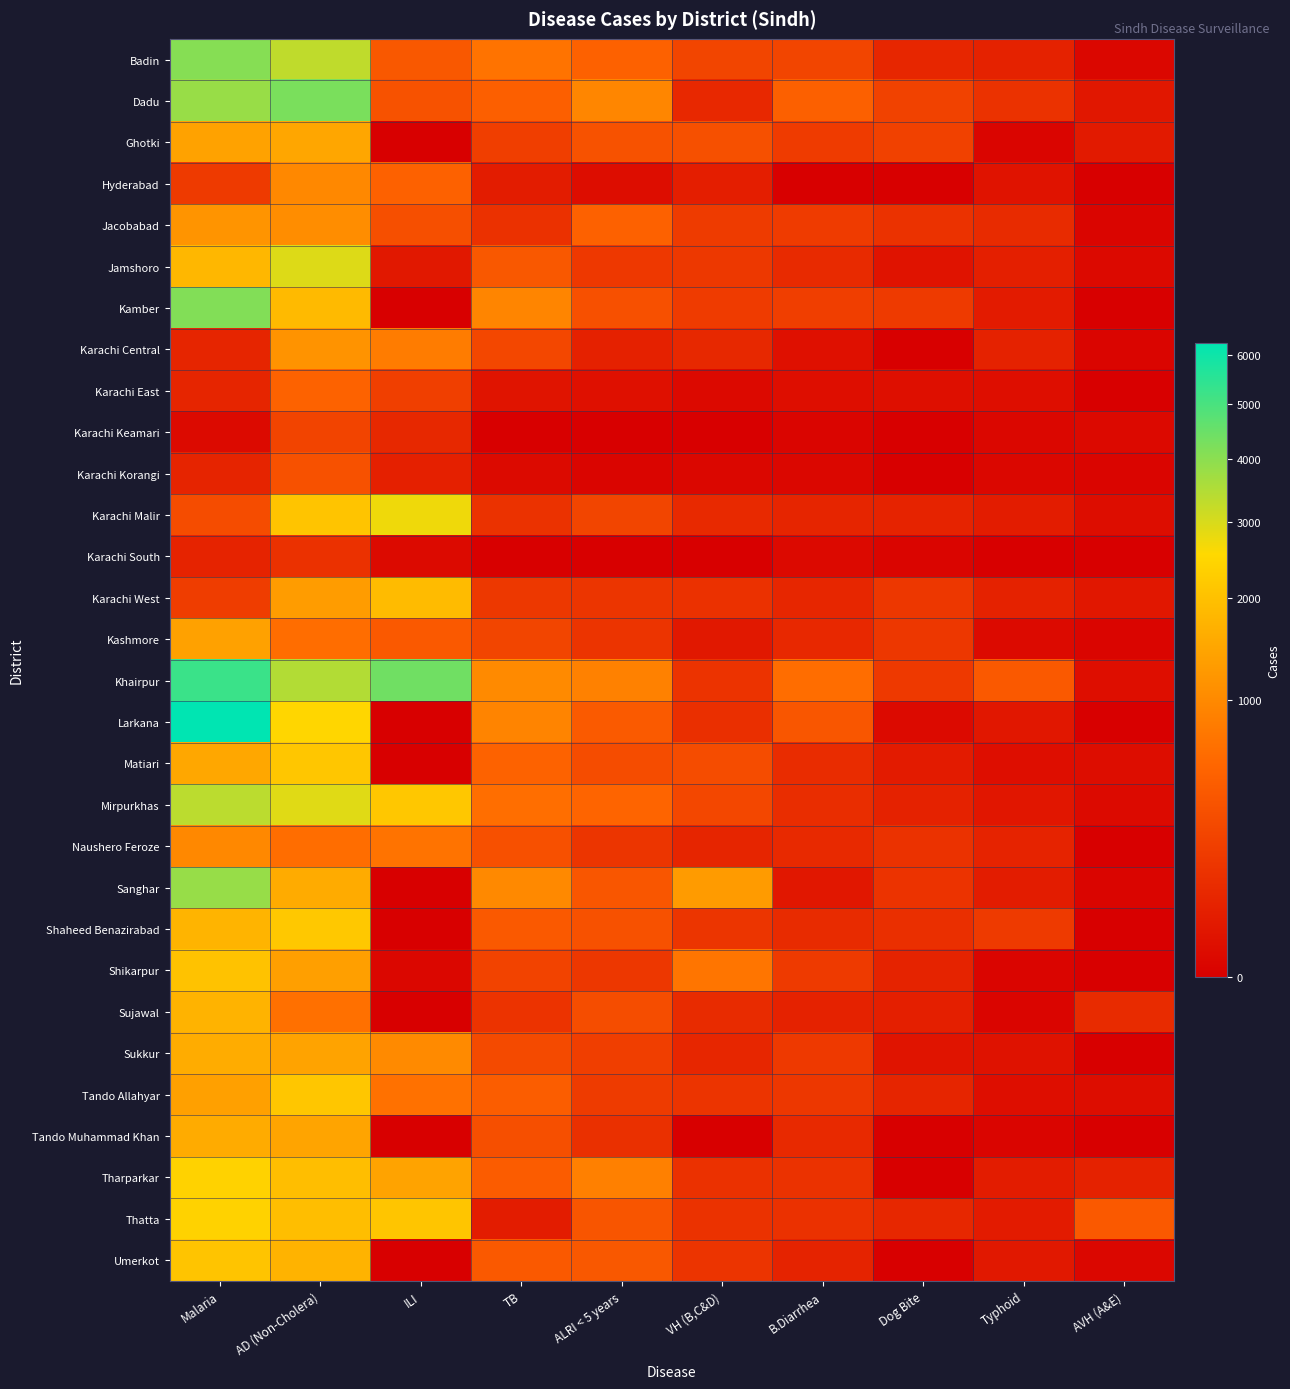

Reading left to right, transcribe all the data shown in this chart.

Badin: Malaria=4080	AD (Non-Cholera)=3299	ILI=394	TB=708	ALRI < 5 years=489	VH (B,C&D)=232	B.Diarrhea=235	Dog Bite=64	Typhoid=50	AVH (A&E)=2
Dadu: Malaria=3824	AD (Non-Cholera)=4238	ILI=340	TB=468	ALRI < 5 years=956	VH (B,C&D)=72	B.Diarrhea=480	Dog Bite=213	Typhoid=115	AVH (A&E)=21
Ghotki: Malaria=1398	AD (Non-Cholera)=1475	ILI=0	TB=189	ALRI < 5 years=339	VH (B,C&D)=321	B.Diarrhea=170	Dog Bite=204	Typhoid=1	AVH (A&E)=27
Hyderabad: Malaria=157	AD (Non-Cholera)=981	ILI=495	TB=32	ALRI < 5 years=6	VH (B,C&D)=38	B.Diarrhea=0	Dog Bite=0	Typhoid=15	AVH (A&E)=0
Jacobabad: Malaria=1167	AD (Non-Cholera)=1050	ILI=310	TB=109	ALRI < 5 years=491	VH (B,C&D)=166	B.Diarrhea=168	Dog Bite=118	Typhoid=82	AVH (A&E)=1
Jamshoro: Malaria=1792	AD (Non-Cholera)=2934	ILI=24	TB=395	ALRI < 5 years=152	VH (B,C&D)=148	B.Diarrhea=80	Dog Bite=15	Typhoid=41	AVH (A&E)=3
Kamber: Malaria=4131	AD (Non-Cholera)=1863	ILI=0	TB=940	ALRI < 5 years=329	VH (B,C&D)=169	B.Diarrhea=185	Dog Bite=161	Typhoid=30	AVH (A&E)=0
Karachi Central: Malaria=60	AD (Non-Cholera)=1145	ILI=820	TB=252	ALRI < 5 years=47	VH (B,C&D)=70	B.Diarrhea=10	Dog Bite=0	Typhoid=49	AVH (A&E)=1
Karachi East: Malaria=59	AD (Non-Cholera)=505	ILI=191	TB=17	ALRI < 5 years=10	VH (B,C&D)=3	B.Diarrhea=8	Dog Bite=9	Typhoid=7	AVH (A&E)=0
Karachi Keamari: Malaria=4	AD (Non-Cholera)=227	ILI=70	TB=0	ALRI < 5 years=0	VH (B,C&D)=0	B.Diarrhea=1	Dog Bite=0	Typhoid=2	AVH (A&E)=3
Karachi Korangi: Malaria=56	AD (Non-Cholera)=330	ILI=45	TB=4	ALRI < 5 years=1	VH (B,C&D)=2	B.Diarrhea=2	Dog Bite=0	Typhoid=2	AVH (A&E)=1
Karachi Malir: Malaria=288	AD (Non-Cholera)=2059	ILI=2713	TB=119	ALRI < 5 years=234	VH (B,C&D)=74	B.Diarrhea=60	Dog Bite=55	Typhoid=34	AVH (A&E)=6
Karachi South: Malaria=55	AD (Non-Cholera)=113	ILI=4	TB=0	ALRI < 5 years=0	VH (B,C&D)=0	B.Diarrhea=3	Dog Bite=1	Typhoid=0	AVH (A&E)=0
Karachi West: Malaria=177	AD (Non-Cholera)=1296	ILI=1885	TB=146	ALRI < 5 years=129	VH (B,C&D)=113	B.Diarrhea=64	Dog Bite=139	Typhoid=49	AVH (A&E)=21
Kashmore: Malaria=1377	AD (Non-Cholera)=632	ILI=408	TB=234	ALRI < 5 years=124	VH (B,C&D)=23	B.Diarrhea=72	Dog Bite=145	Typhoid=4	AVH (A&E)=1
Khairpur: Malaria=5251	AD (Non-Cholera)=3476	ILI=4405	TB=1013	ALRI < 5 years=882	VH (B,C&D)=121	B.Diarrhea=628	Dog Bite=155	Typhoid=409	AVH (A&E)=8
Larkana: Malaria=6276	AD (Non-Cholera)=2507	ILI=0	TB=931	ALRI < 5 years=419	VH (B,C&D)=104	B.Diarrhea=377	Dog Bite=4	Typhoid=21	AVH (A&E)=0
Matiari: Malaria=1501	AD (Non-Cholera)=2112	ILI=0	TB=509	ALRI < 5 years=289	VH (B,C&D)=291	B.Diarrhea=87	Dog Bite=31	Typhoid=8	AVH (A&E)=6
Mirpurkhas: Malaria=3369	AD (Non-Cholera)=2890	ILI=2136	TB=644	ALRI < 5 years=526	VH (B,C&D)=249	B.Diarrhea=93	Dog Bite=49	Typhoid=19	AVH (A&E)=4
Naushero Feroze: Malaria=973	AD (Non-Cholera)=636	ILI=695	TB=326	ALRI < 5 years=135	VH (B,C&D)=60	B.Diarrhea=76	Dog Bite=116	Typhoid=54	AVH (A&E)=0
Sanghar: Malaria=3839	AD (Non-Cholera)=1565	ILI=0	TB=993	ALRI < 5 years=384	VH (B,C&D)=1276	B.Diarrhea=21	Dog Bite=122	Typhoid=32	AVH (A&E)=1
Shaheed Benazirabad: Malaria=1737	AD (Non-Cholera)=2159	ILI=0	TB=405	ALRI < 5 years=334	VH (B,C&D)=132	B.Diarrhea=82	Dog Bite=102	Typhoid=159	AVH (A&E)=0
Shikarpur: Malaria=2031	AD (Non-Cholera)=1334	ILI=2	TB=222	ALRI < 5 years=140	VH (B,C&D)=729	B.Diarrhea=158	Dog Bite=52	Typhoid=1	AVH (A&E)=0
Sujawal: Malaria=1712	AD (Non-Cholera)=668	ILI=0	TB=120	ALRI < 5 years=301	VH (B,C&D)=81	B.Diarrhea=51	Dog Bite=39	Typhoid=1	AVH (A&E)=81
Sukkur: Malaria=1589	AD (Non-Cholera)=1417	ILI=1001	TB=275	ALRI < 5 years=189	VH (B,C&D)=64	B.Diarrhea=154	Dog Bite=17	Typhoid=13	AVH (A&E)=0
Tando Allahyar: Malaria=1362	AD (Non-Cholera)=2116	ILI=671	TB=451	ALRI < 5 years=164	VH (B,C&D)=128	B.Diarrhea=145	Dog Bite=61	Typhoid=8	AVH (A&E)=6
Tando Muhammad Khan: Malaria=1557	AD (Non-Cholera)=1437	ILI=0	TB=319	ALRI < 5 years=105	VH (B,C&D)=0	B.Diarrhea=76	Dog Bite=0	Typhoid=1	AVH (A&E)=0
Tharparkar: Malaria=2394	AD (Non-Cholera)=1949	ILI=1411	TB=439	ALRI < 5 years=861	VH (B,C&D)=110	B.Diarrhea=116	Dog Bite=0	Typhoid=34	AVH (A&E)=49
Thatta: Malaria=2382	AD (Non-Cholera)=1935	ILI=2094	TB=32	ALRI < 5 years=374	VH (B,C&D)=114	B.Diarrhea=110	Dog Bite=68	Typhoid=31	AVH (A&E)=411
Umerkot: Malaria=2068	AD (Non-Cholera)=1731	ILI=0	TB=413	ALRI < 5 years=399	VH (B,C&D)=125	B.Diarrhea=53	Dog Bite=0	Typhoid=23	AVH (A&E)=2